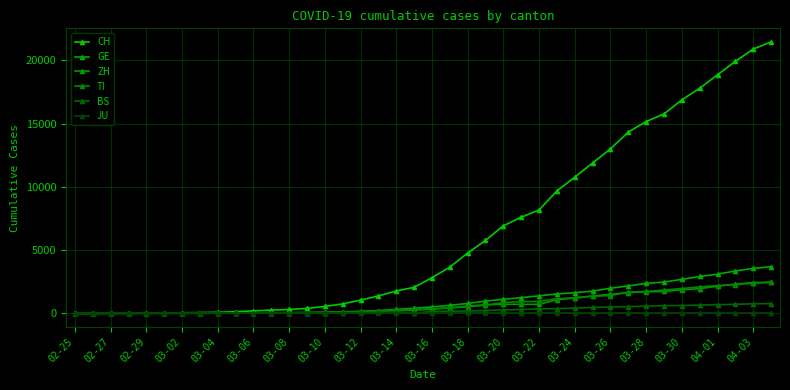

Does the chart have visible grid lines?

Yes